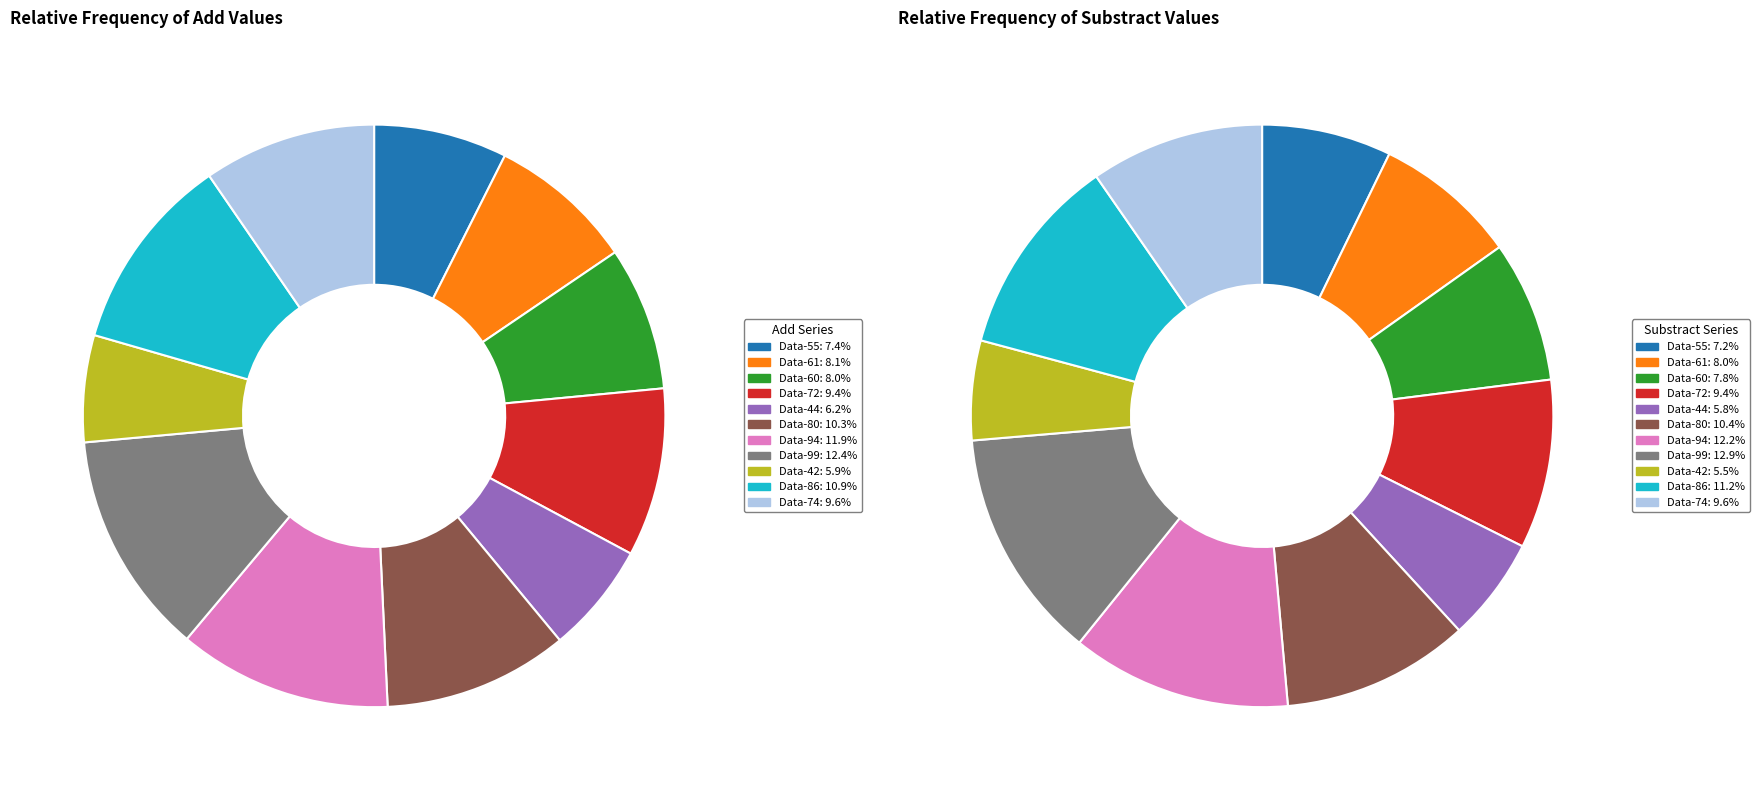

Does 86 account for over 50% of the chart?

No